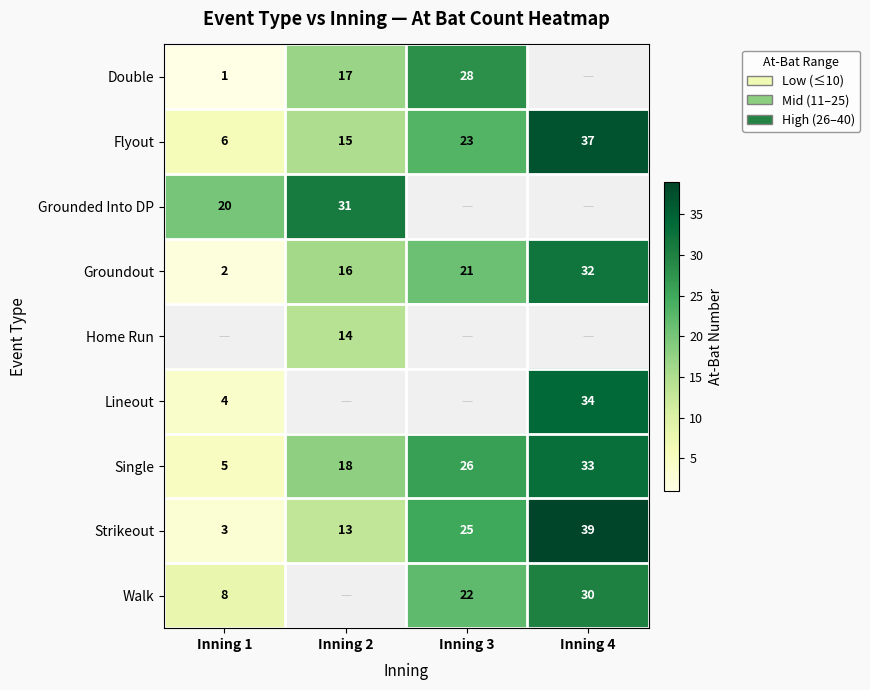

At which label does Groundout reach its peak?

Inning 4